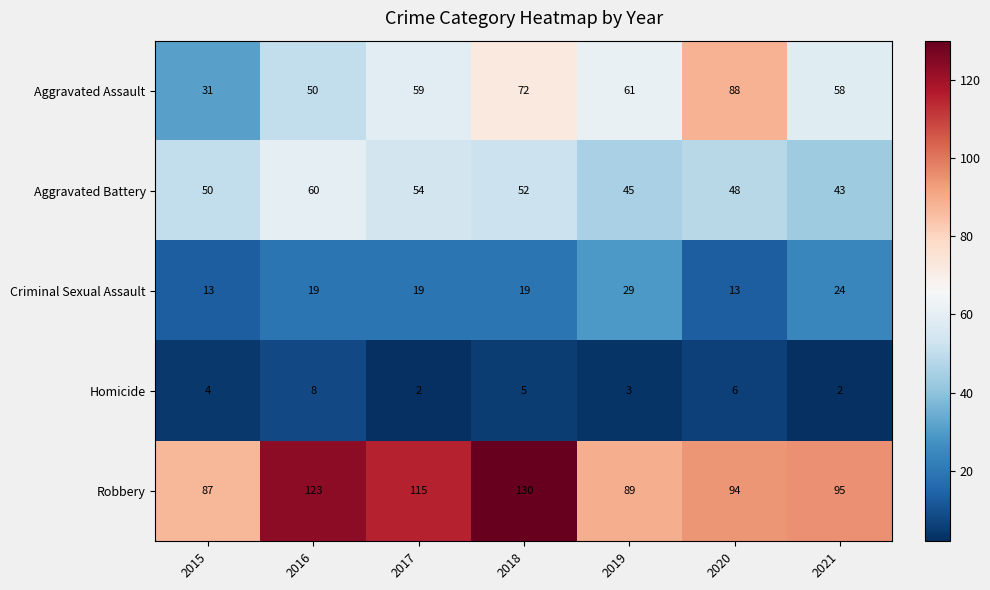

What is the spread (max minus min) of values at 2020?

88